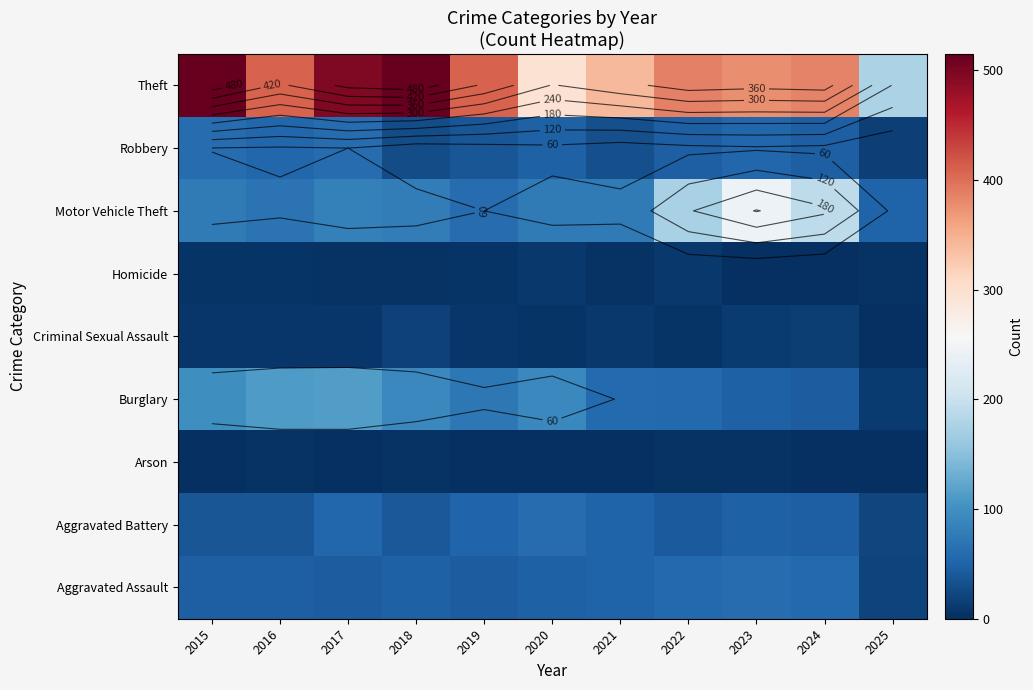

Which has a higher value, 2021 or 2025?

2021